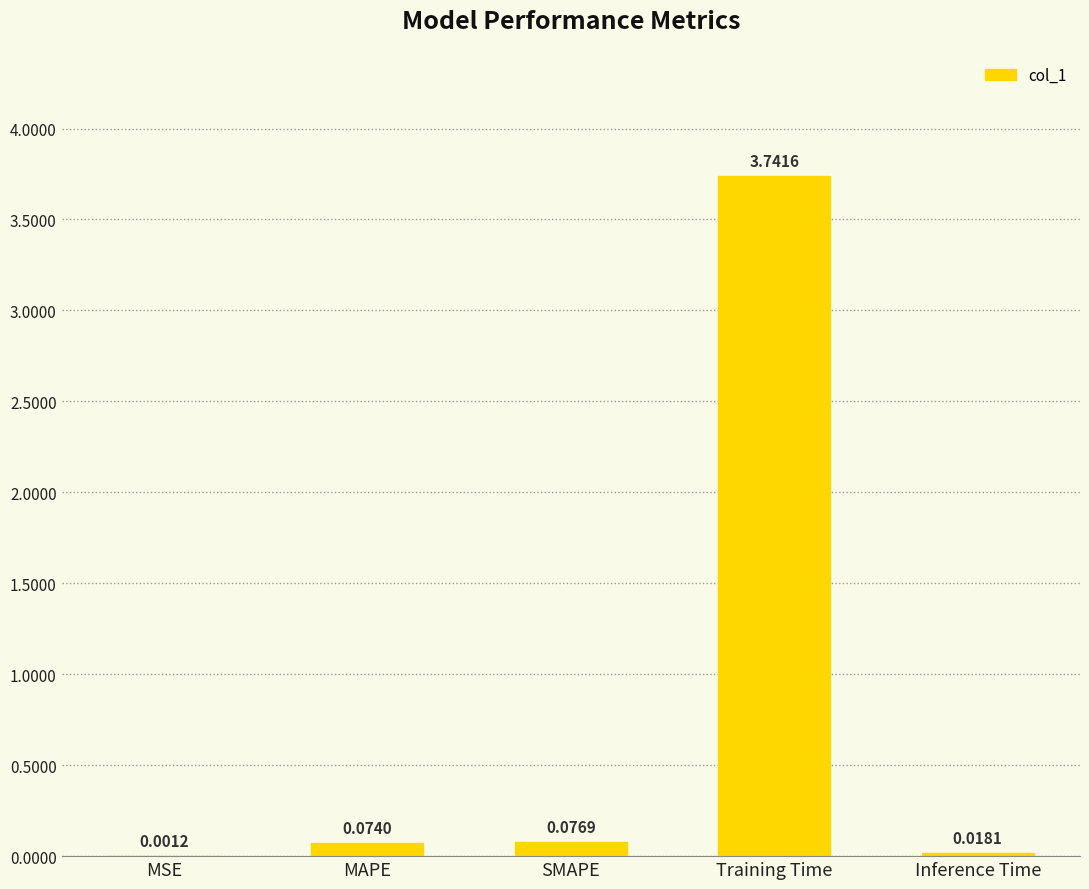

At which label is the value closest to 1?

SMAPE